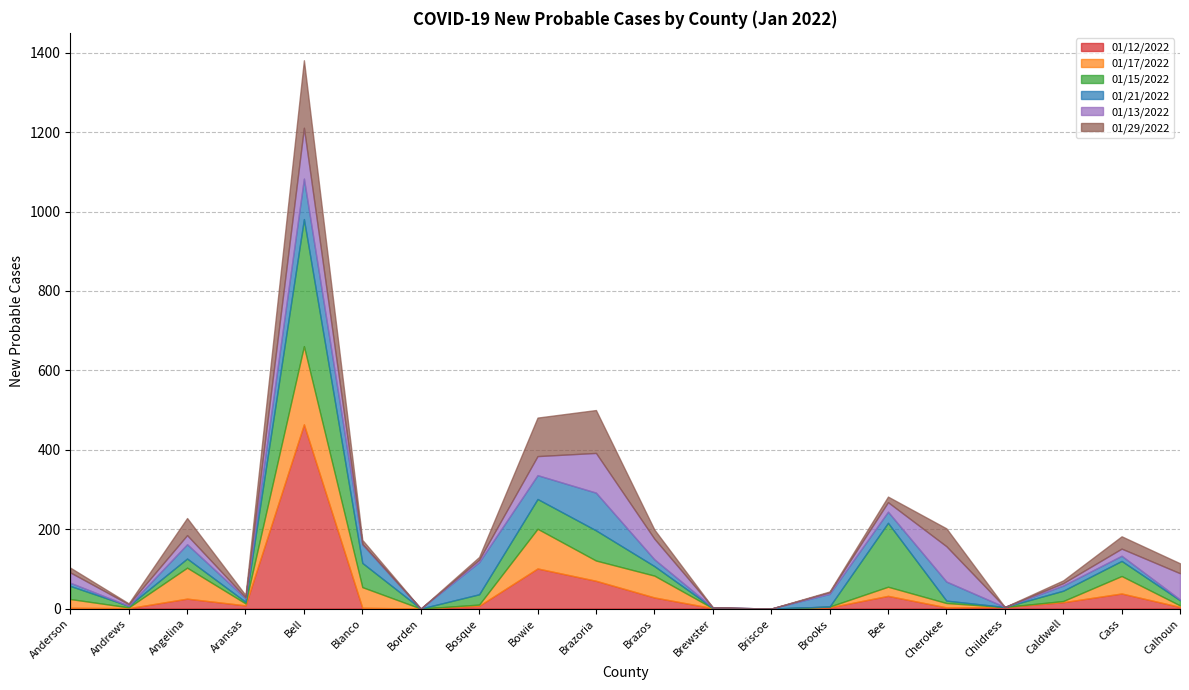

What is the value of the 01/17/2022 point at the 10th from the left?

51